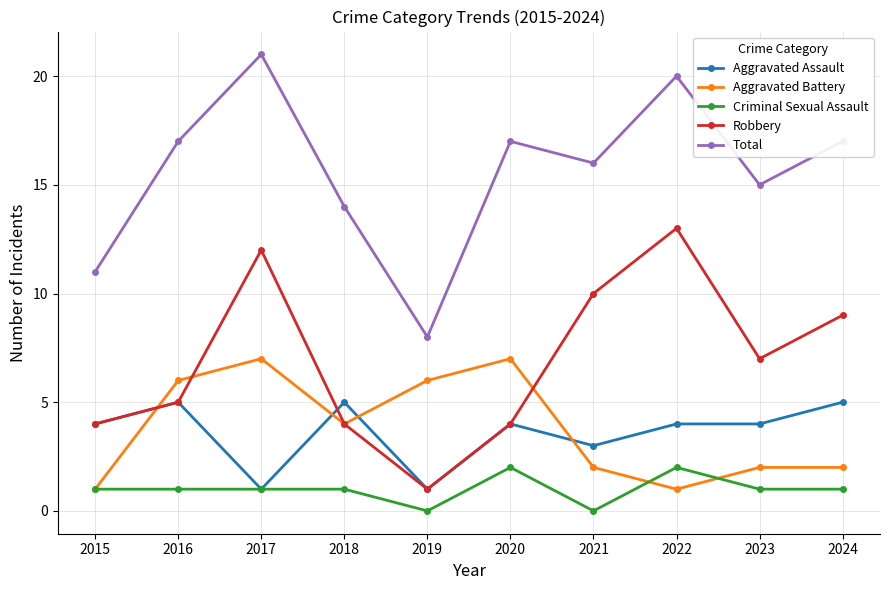

Where is Robbery nearest to the value 7?

2023